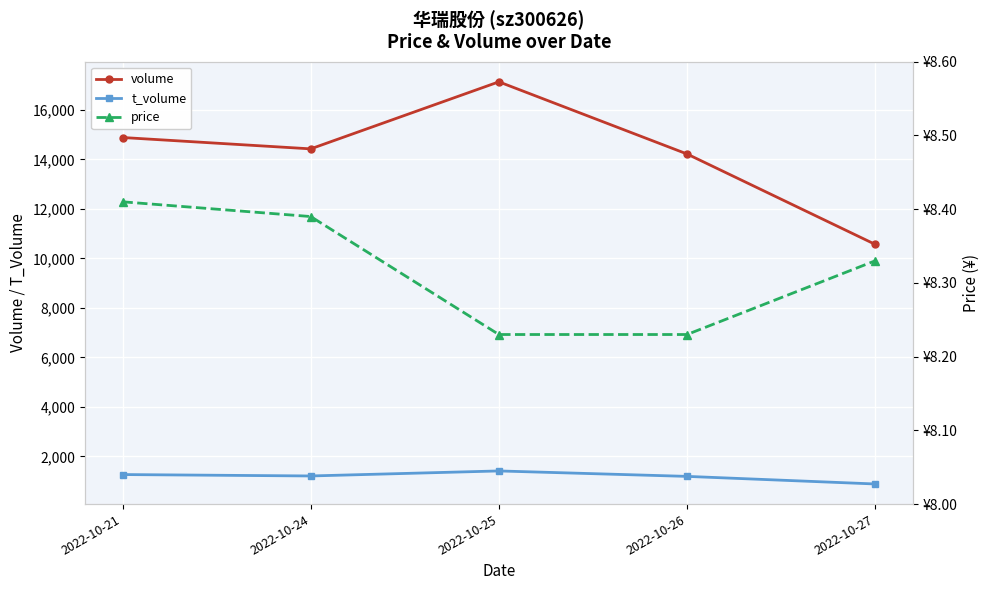

What are all the series names shown in the legend?

volume, t_volume, price